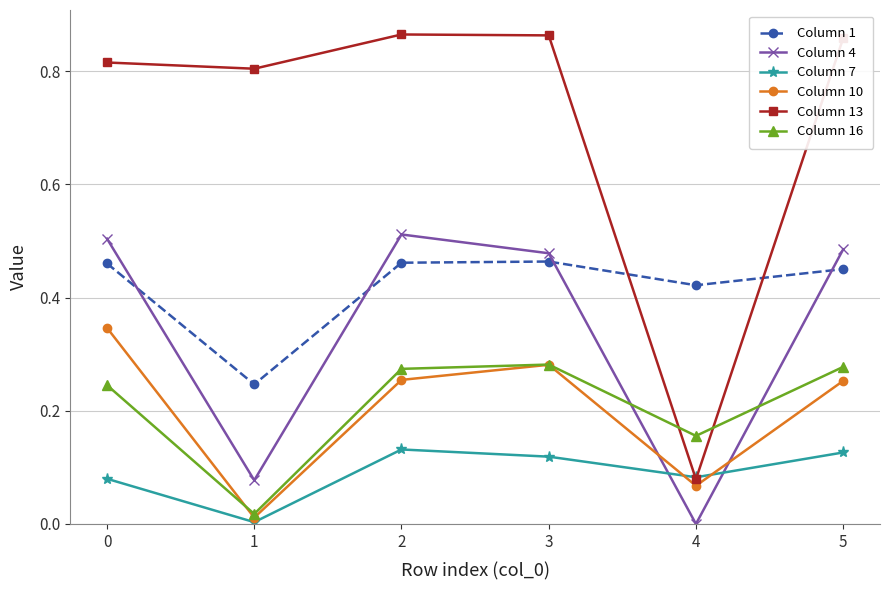

Which series has the largest range (max minus min)?

Column 13